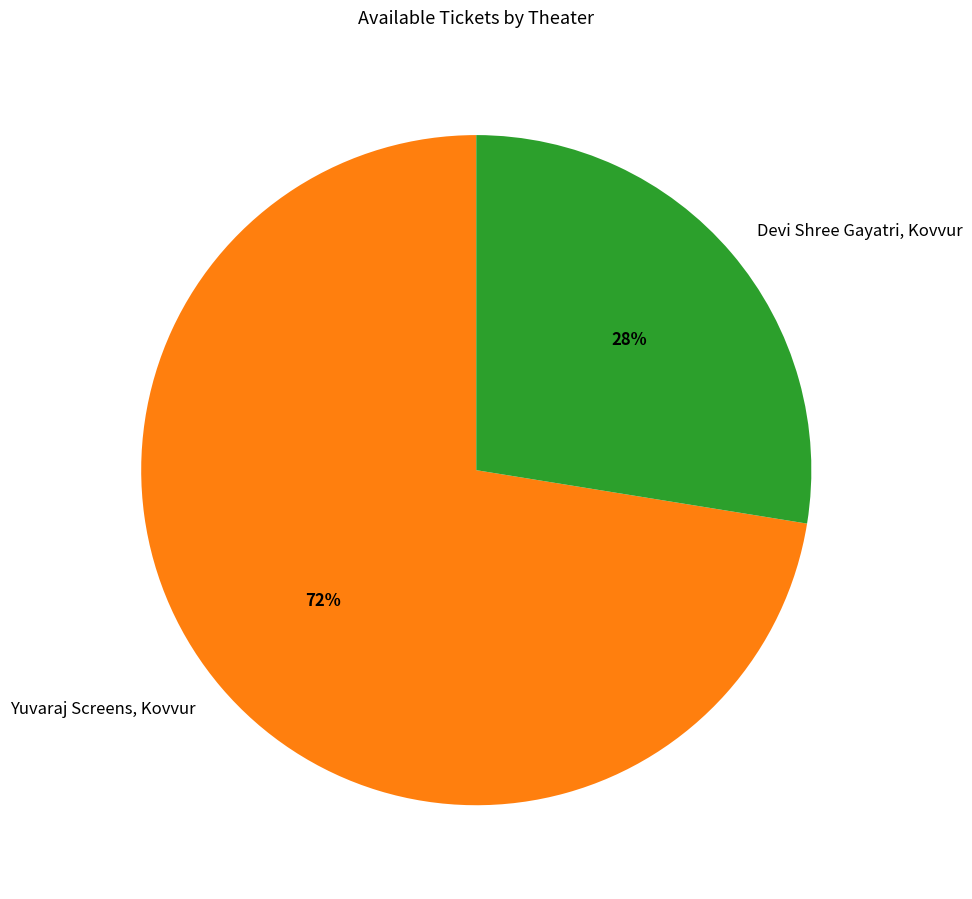

Which category has the biggest portion of the pie?

Yuvaraj Screens, Kovvur